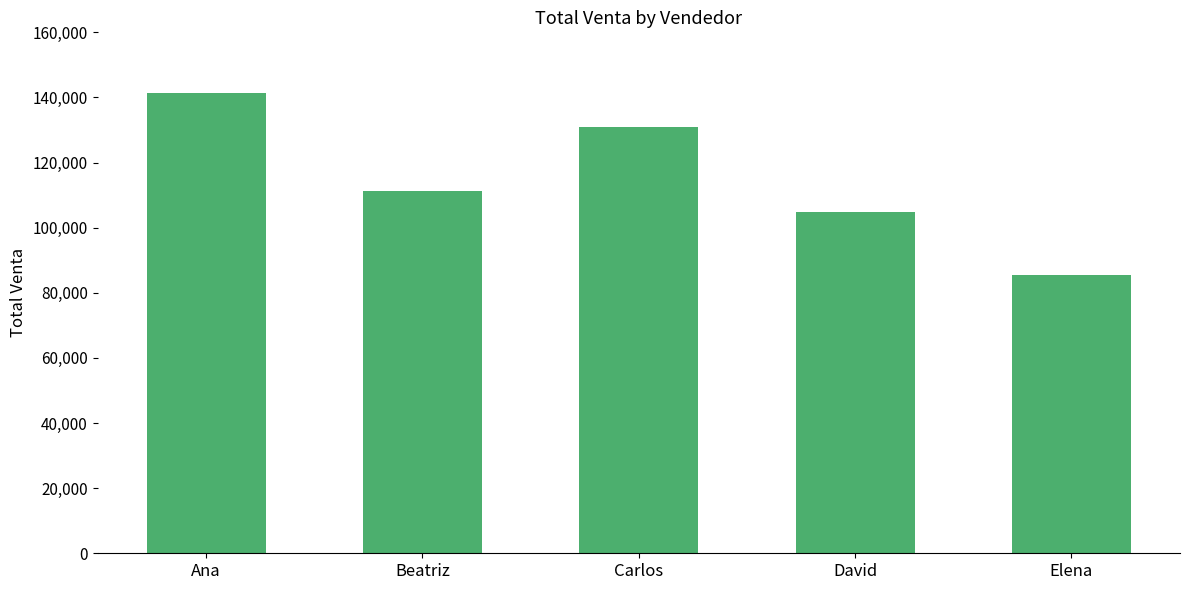

The chart shows a value of 188206 at Ana. True or false?

False